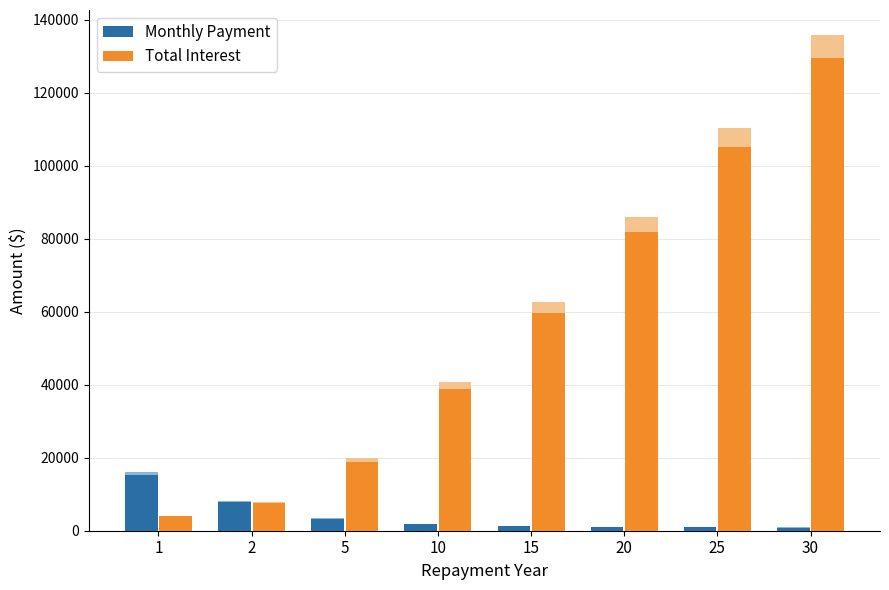

Reading left to right, what are all the values shown in this chart?

Monthly Payment: 1=15327.0	2=7816.5	5=3315.0	10=1822.4	15=1331.4	20=1090.8	25=950.1	30=859.4
Total Interest: 1=3923.8	2=7595.7	5=18898.4	10=38689.5	15=59658.9	20=81783.5	25=105031.9	30=129365.1